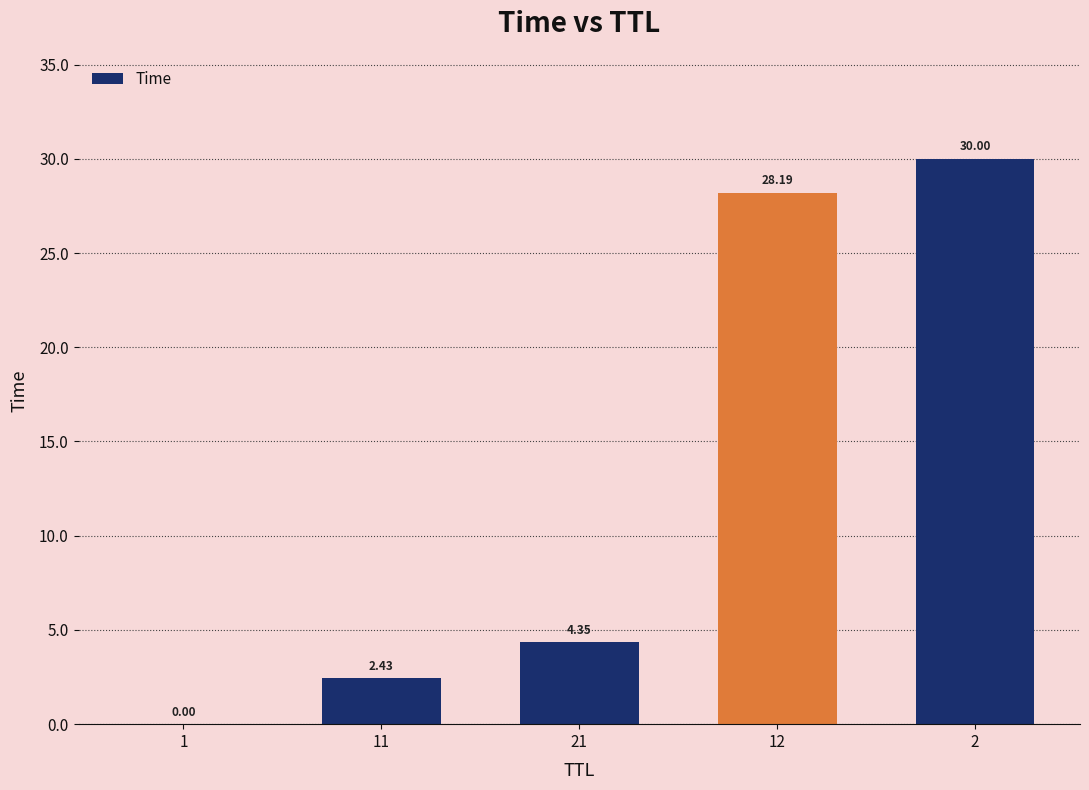

What is the change in value from 1 to 12?

+28.2